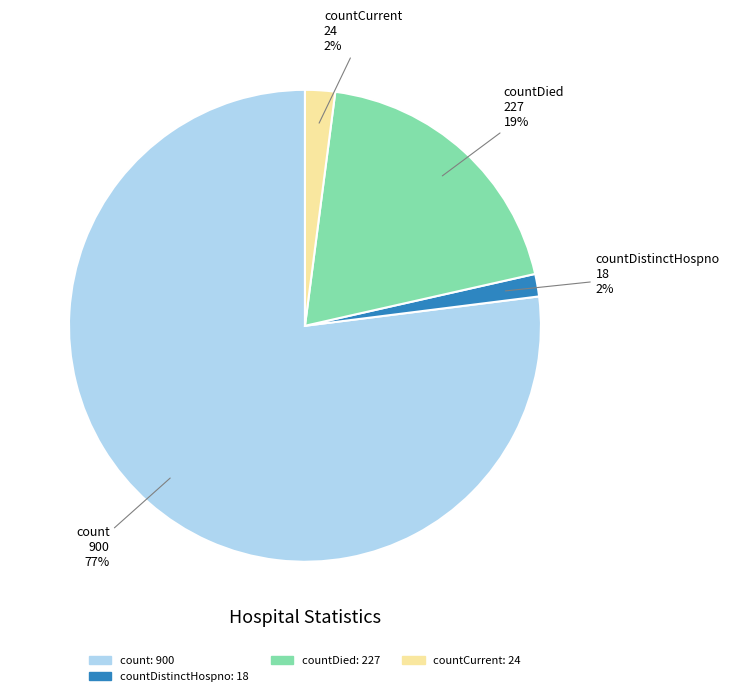

Does any single category account for the majority?

Yes